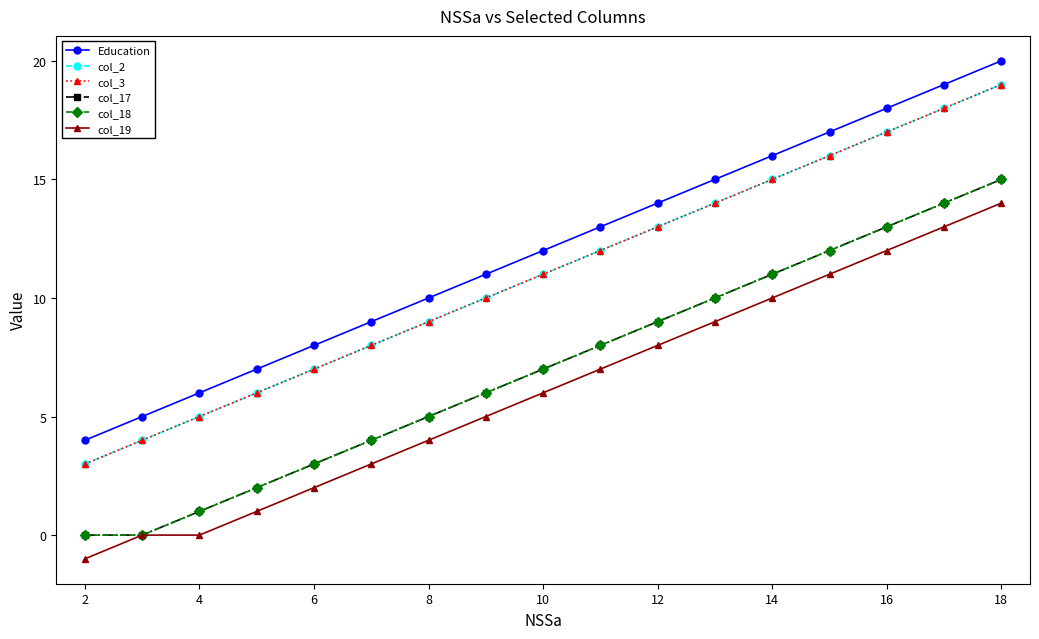

Does the chart have visible grid lines?

No